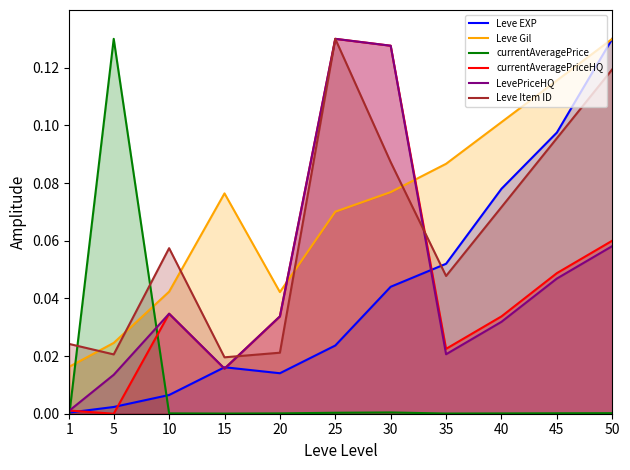

Which category has the lowest value in the Leve Item ID series?

15